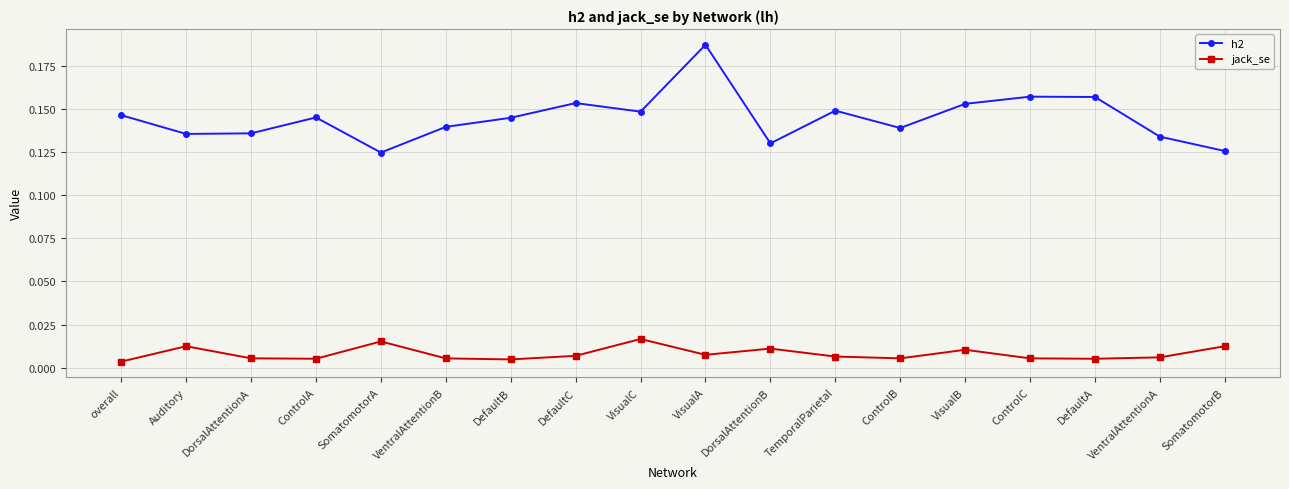

True or false: jack_se has more than 1 interior local peaks.

True